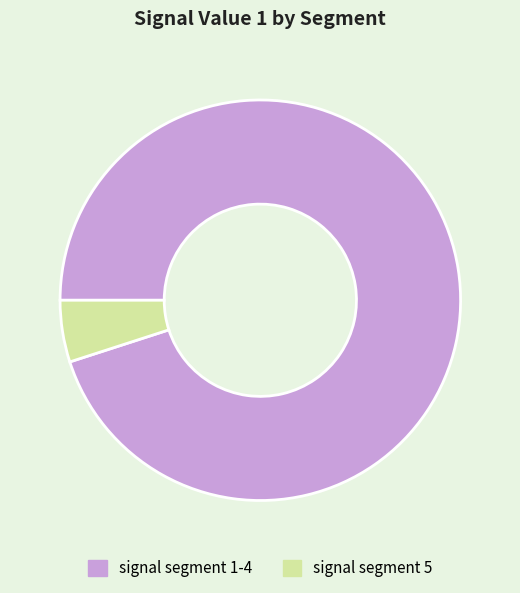

Rank the categories by value from lowest to highest.

signal segment 5, signal segment 1-4